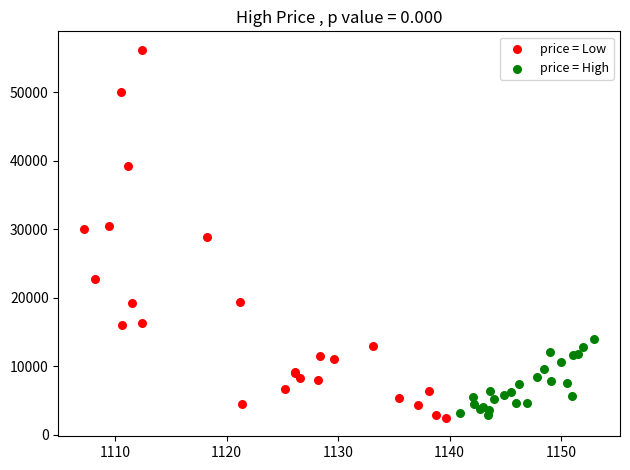

Which series has the widest spread of Y values?

price = Low